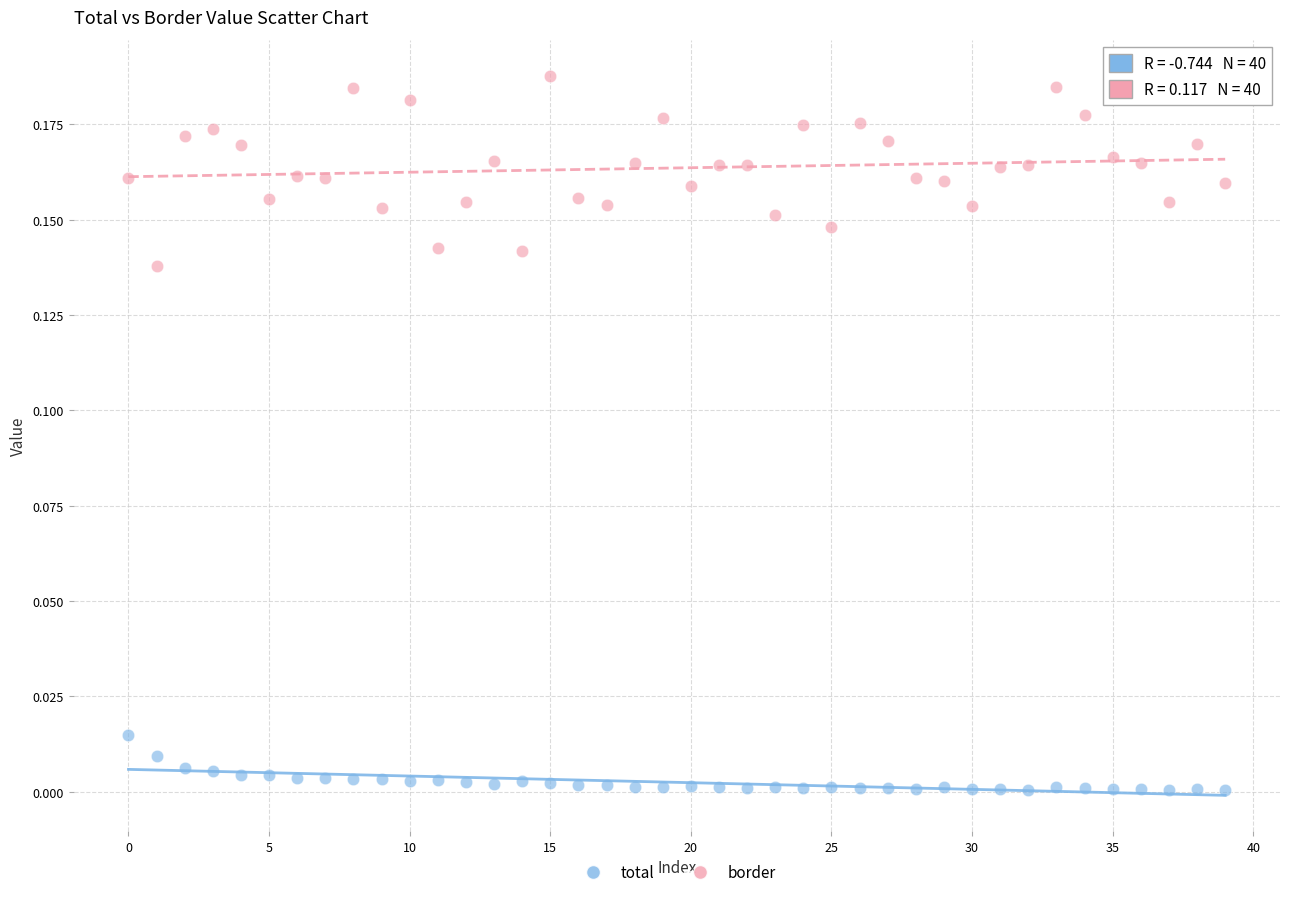

Which series has the widest spread of Y values?

border